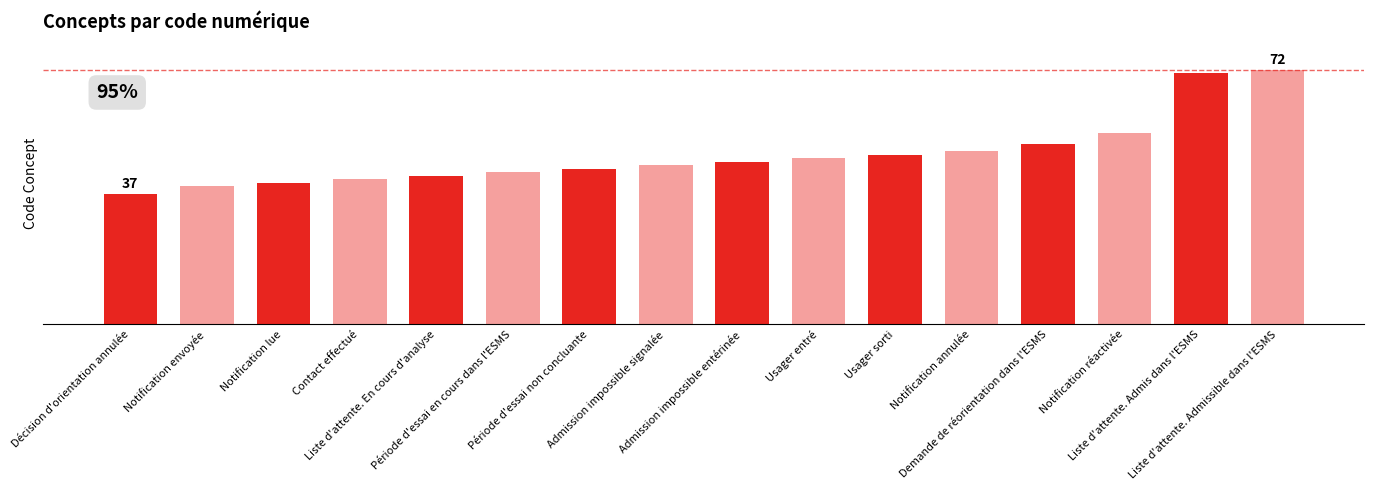

The value at Liste d'attente. En cours d'analyse is 28. True or false?

False